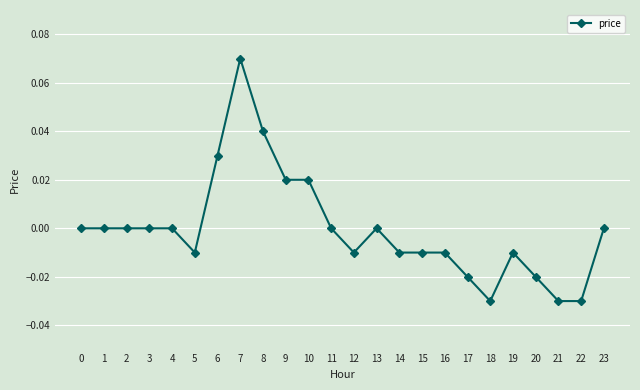

Between 19 and 22, which is larger?

19